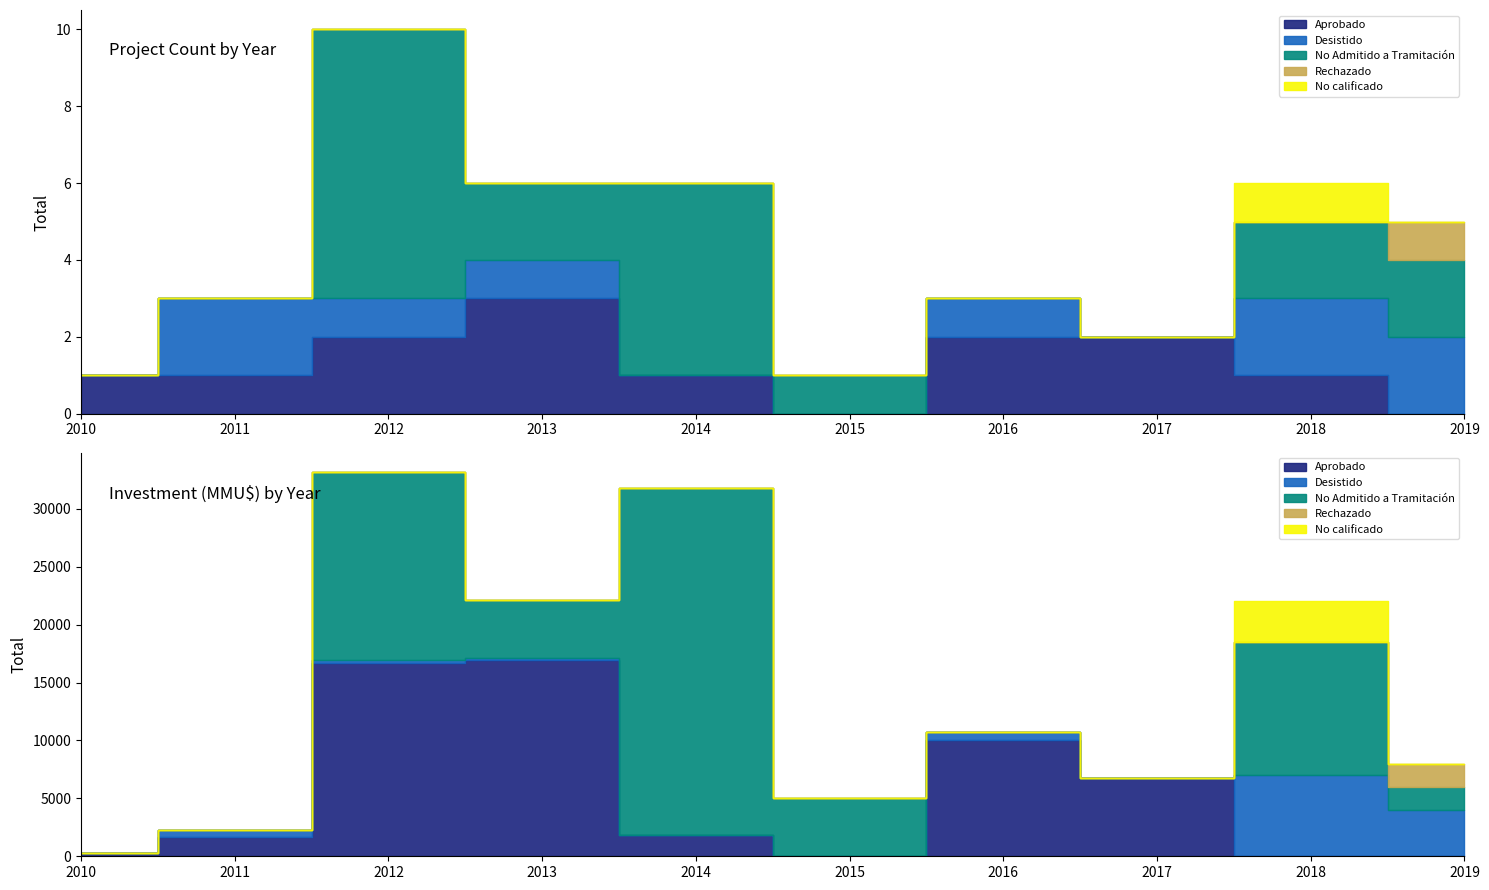

Is it true that No calificado equals 1 at 2012?

False